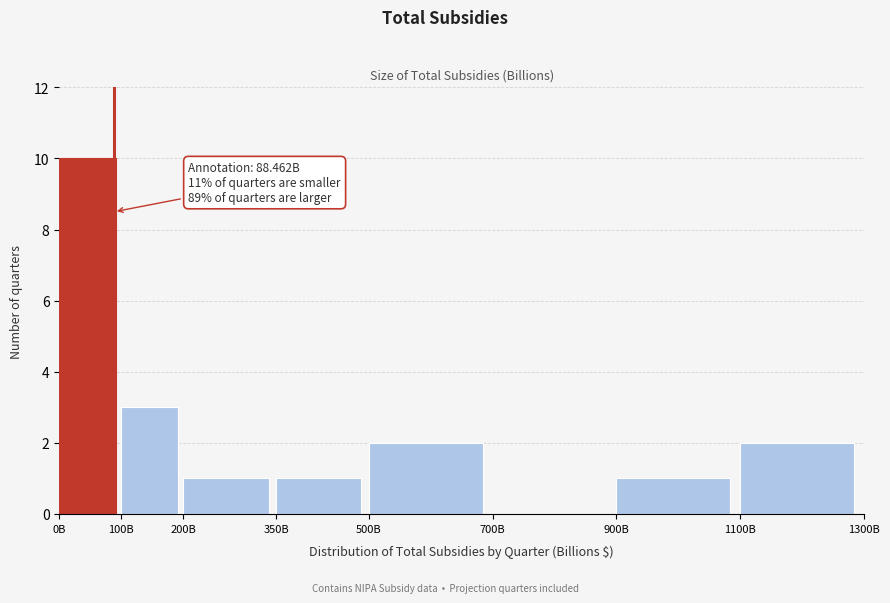

Reading left to right, list all the values displayed in this chart.

0B=10	100B=3	200B=1	350B=1	500B=2	700B=0	900B=1	1100B=2